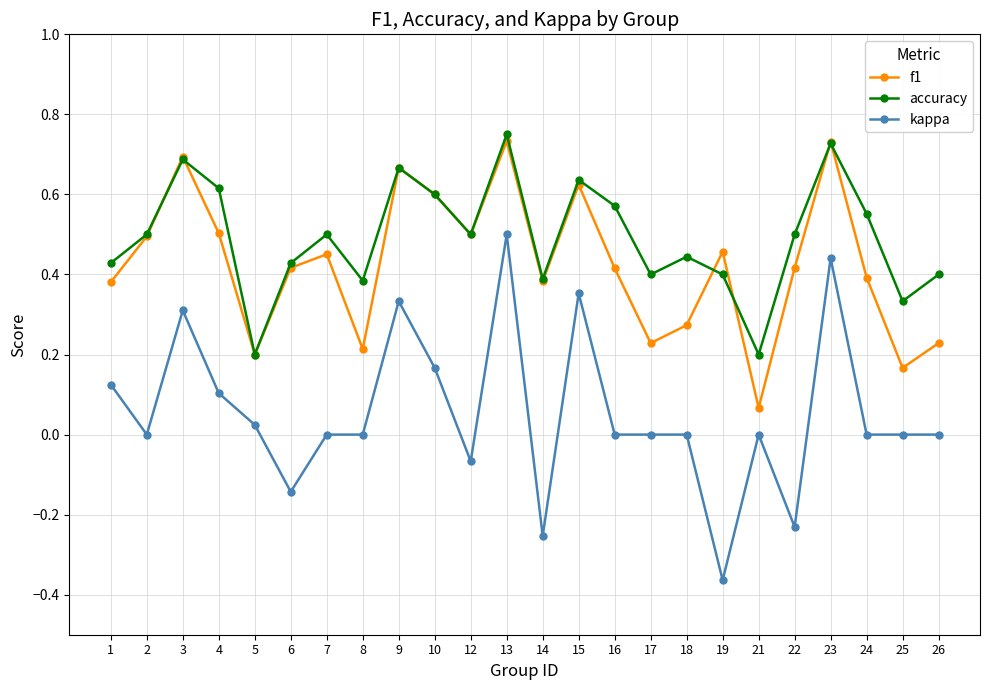

The value of f1 at 22 is 0.4. True or false?

True